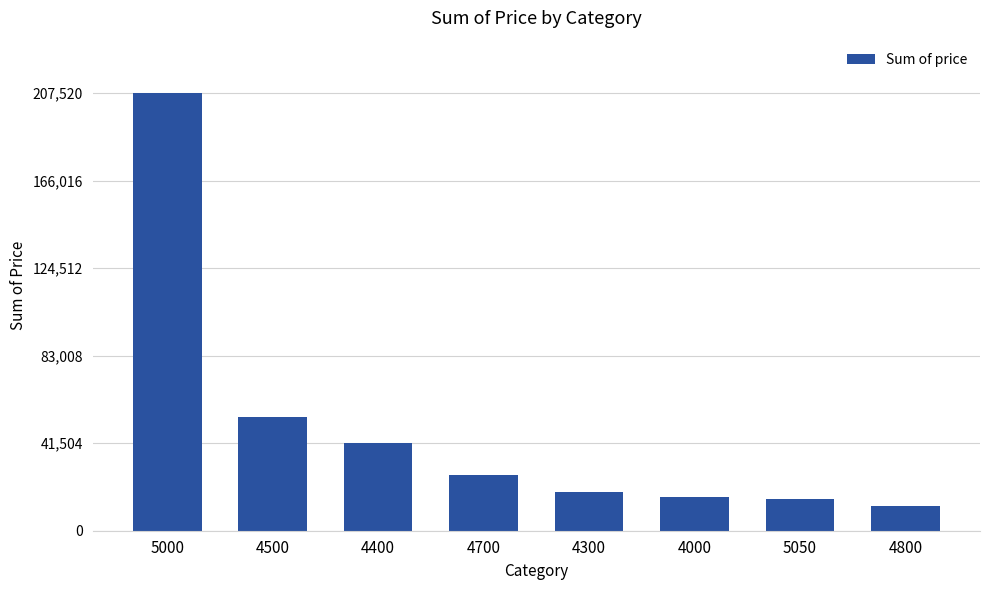

Is it true that the value at 4300 is 30871.7?

False